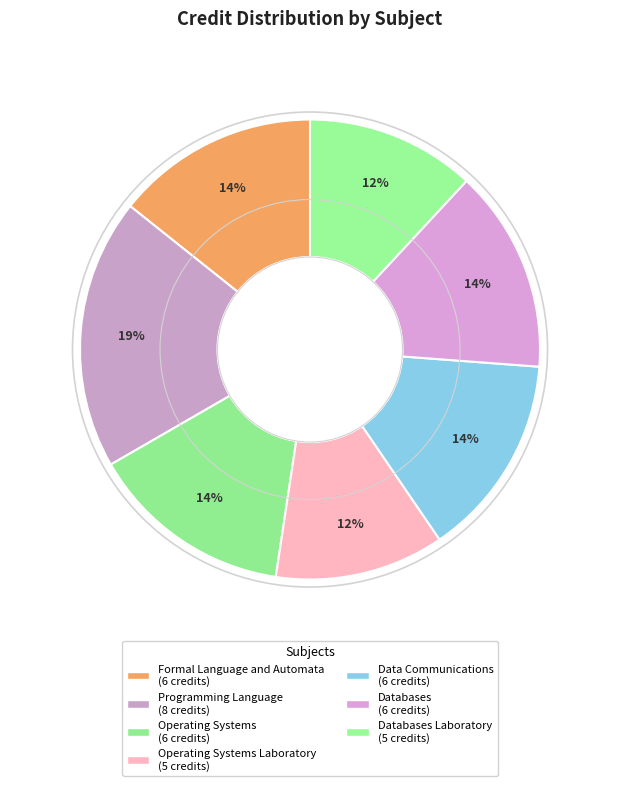

How many slices are in this pie chart?

7